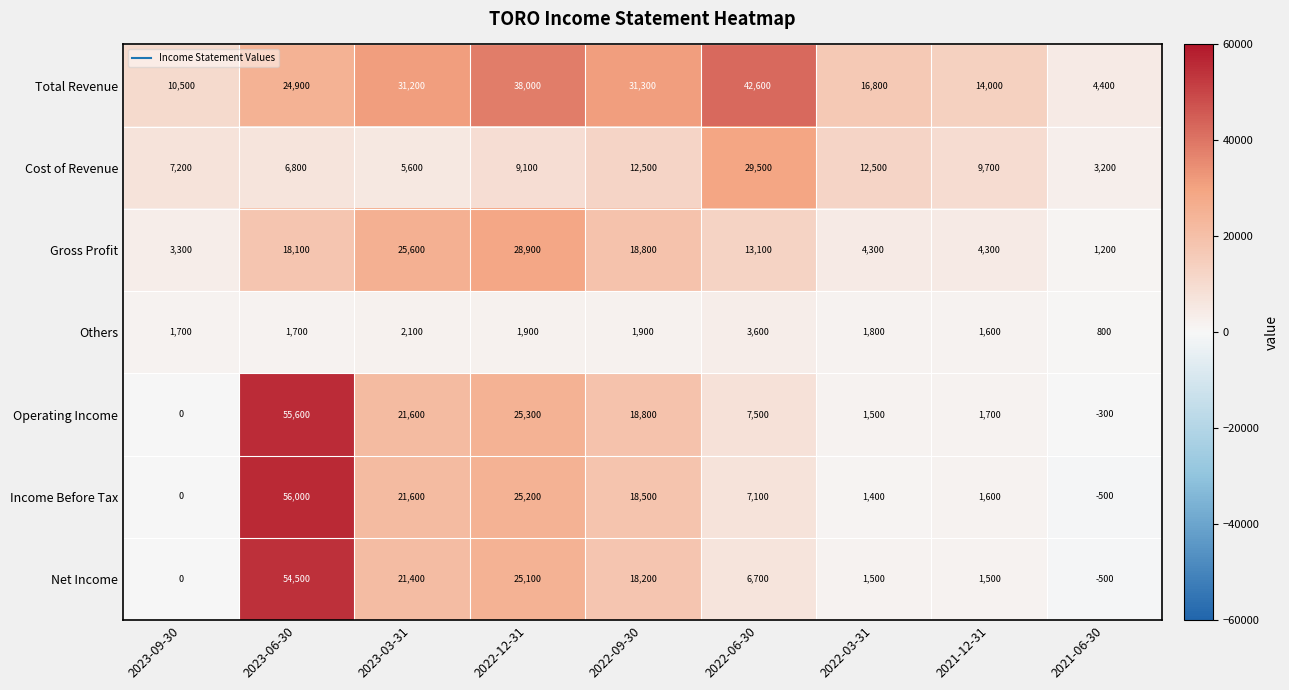

Which category has the highest value across all series?

2023-06-30